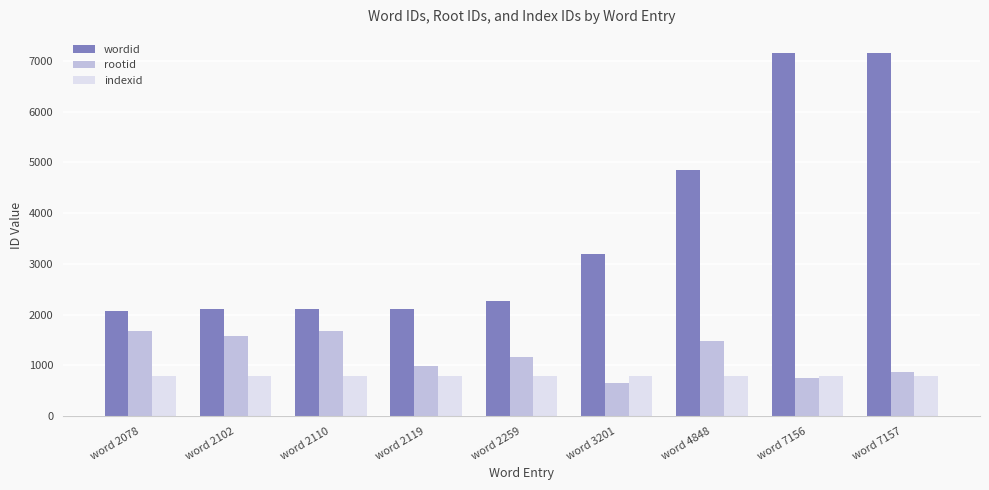

How many groups of bars are there?

9